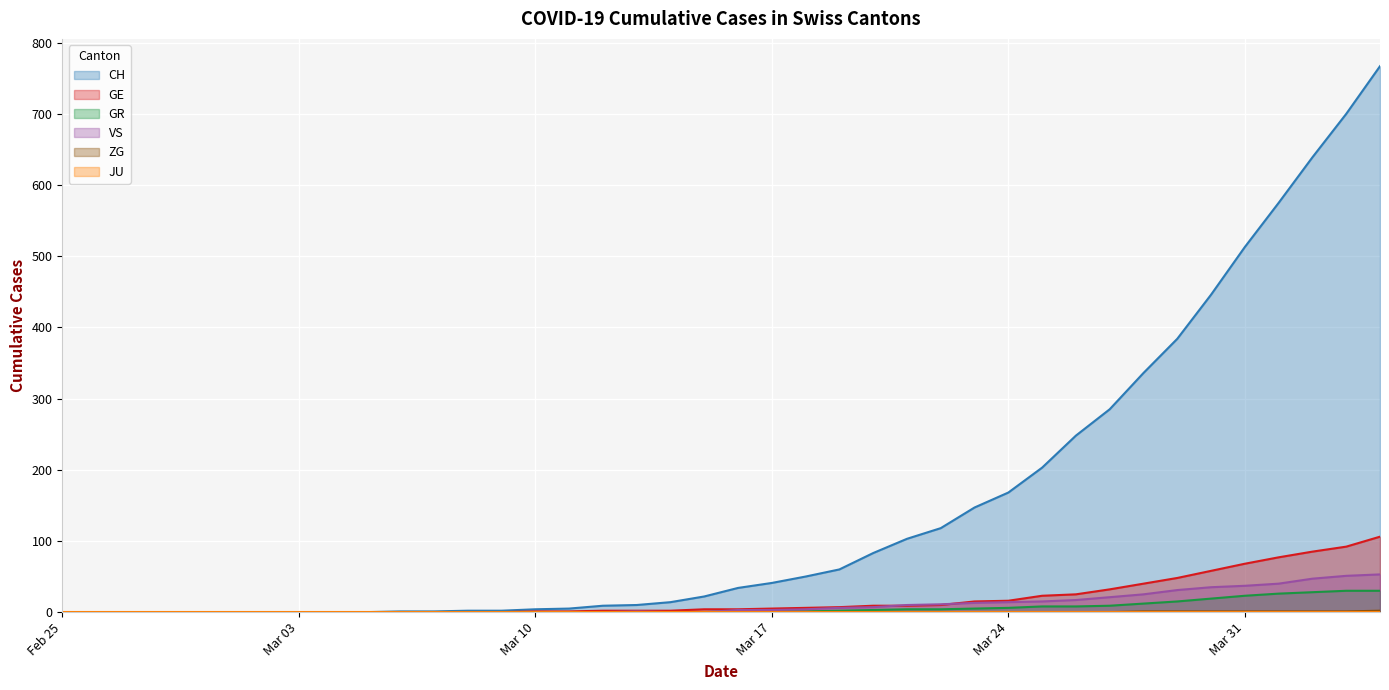

What is the difference between the second highest and second lowest values in the GE series?

92